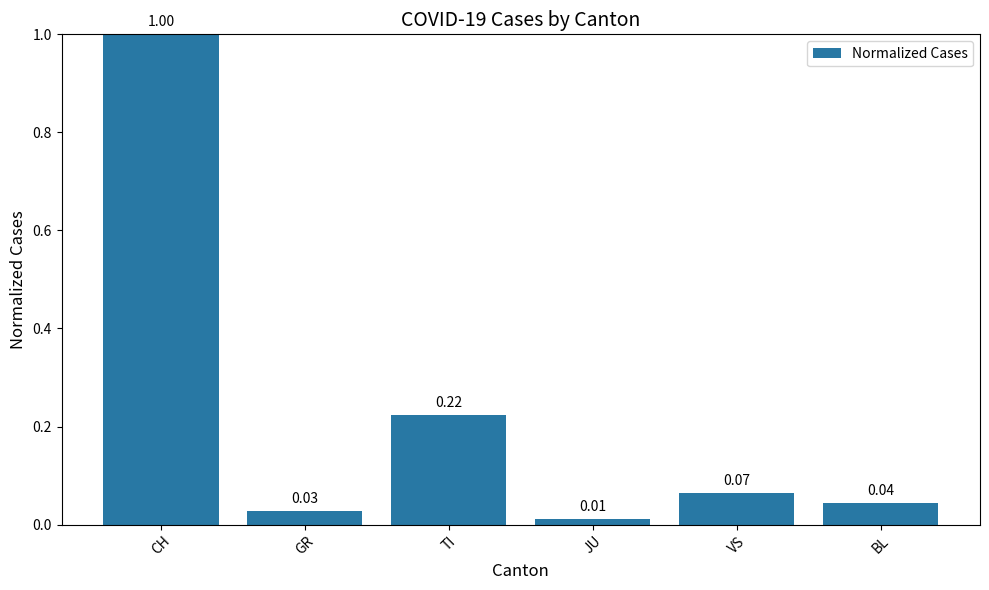

Which has a higher value, BL or VS?

VS